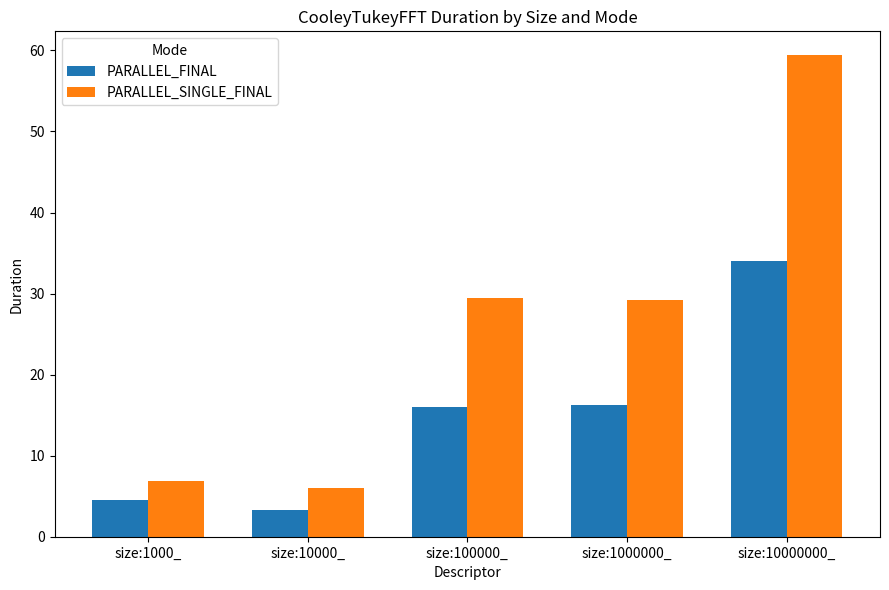

Rank the series at size:10000000_ from highest to lowest value.

PARALLEL_SINGLE_FINAL, PARALLEL_FINAL